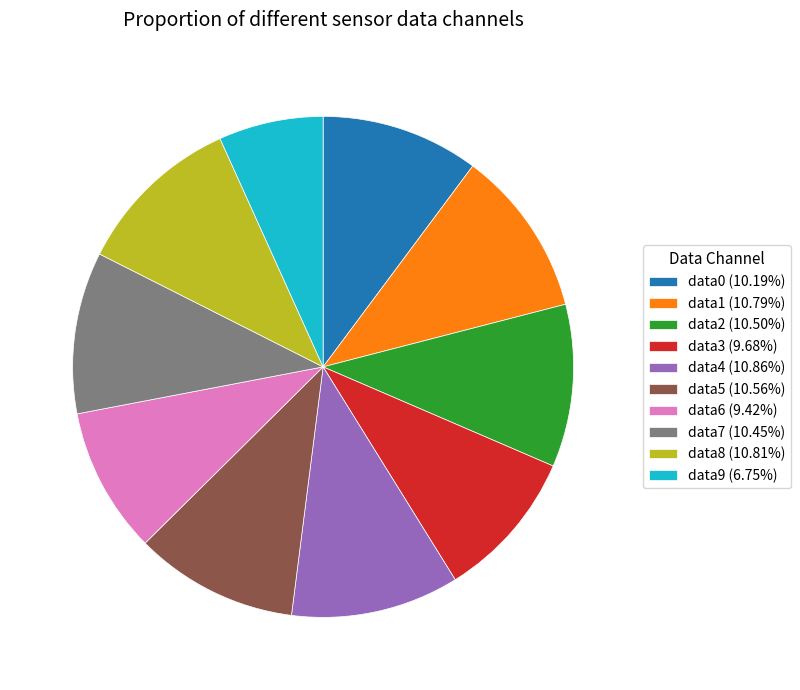

Does any single category account for the majority?

No